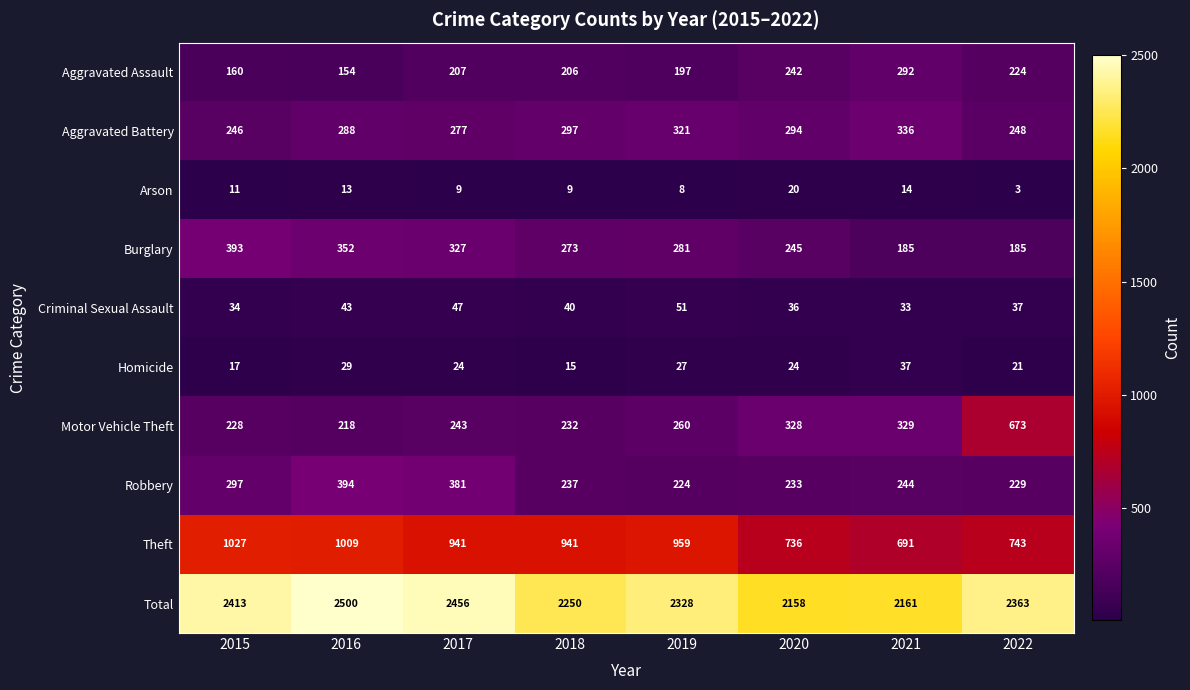

Which series has the widest spread of values?

Motor Vehicle Theft